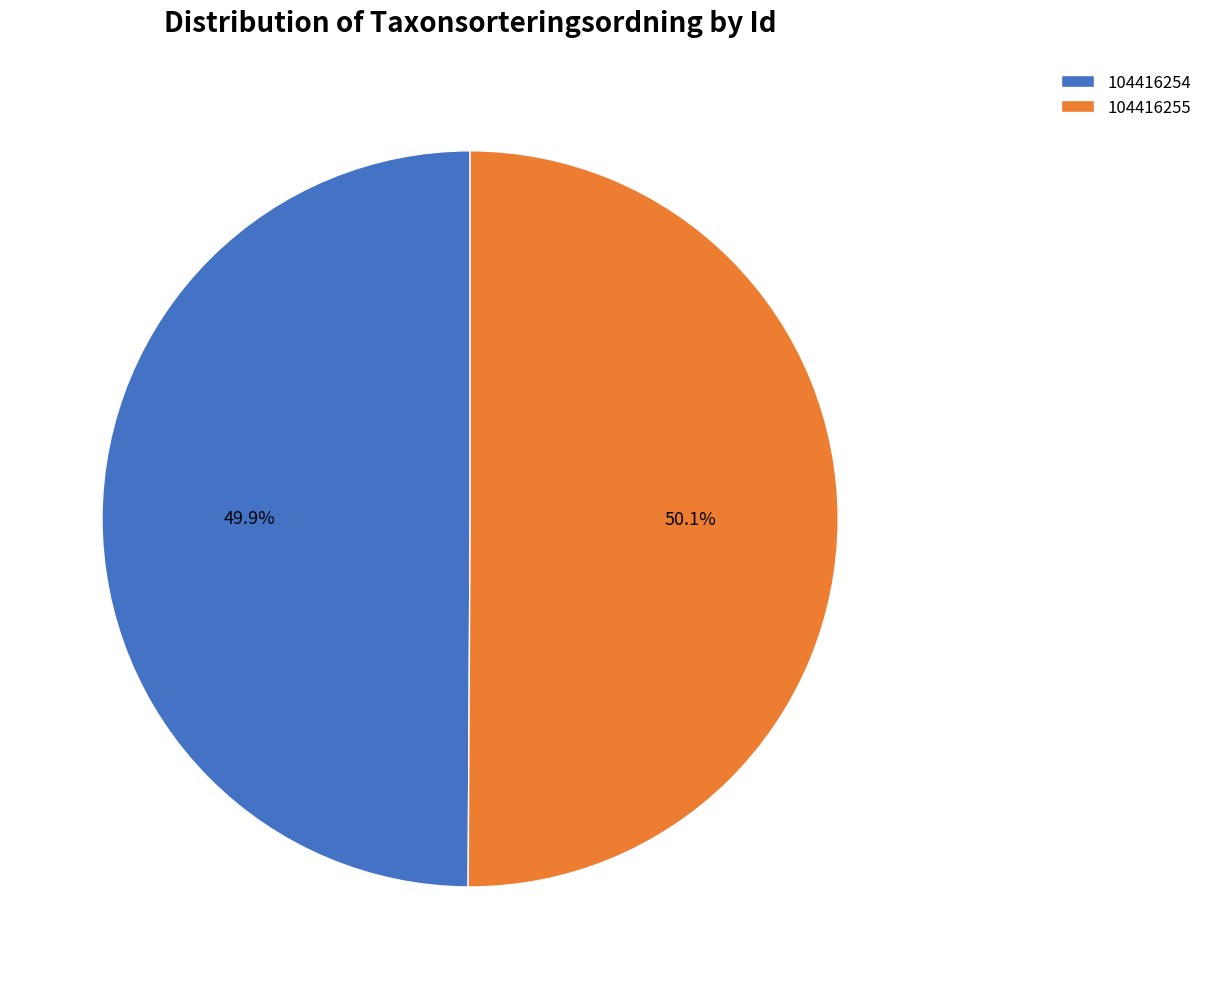

Does any single category account for the majority?

Yes